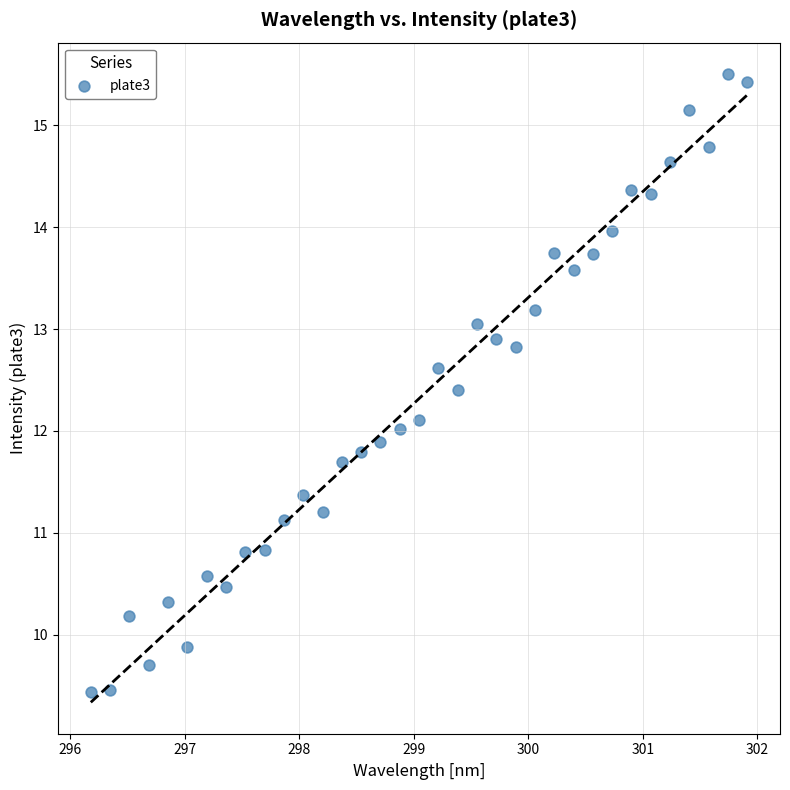

What is the range of Y values (max minus min)?

6.1